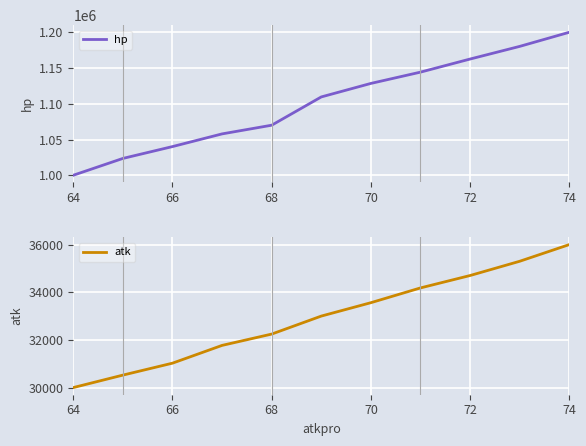

What is the lowest value of the hp series?

1000000